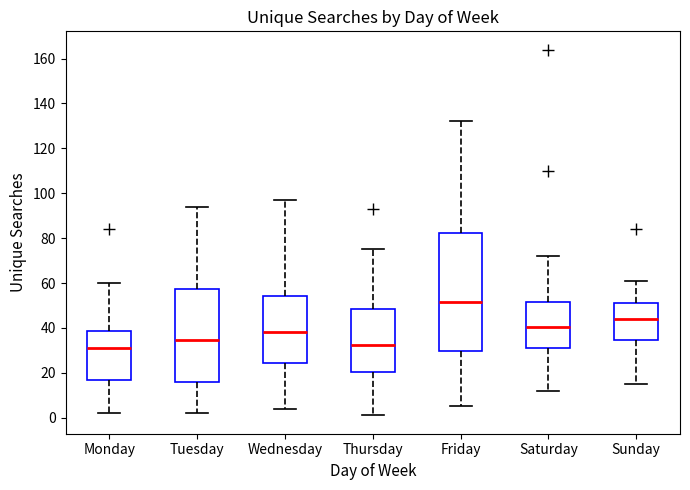

Which box's median line is the highest?

Friday